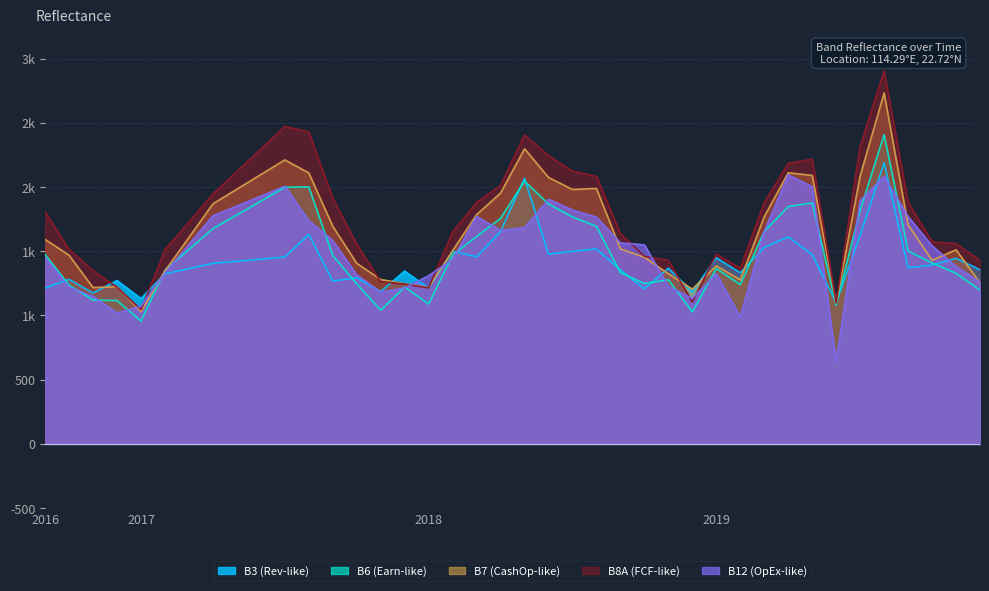

At which category is the sum across all series the highest?

201908